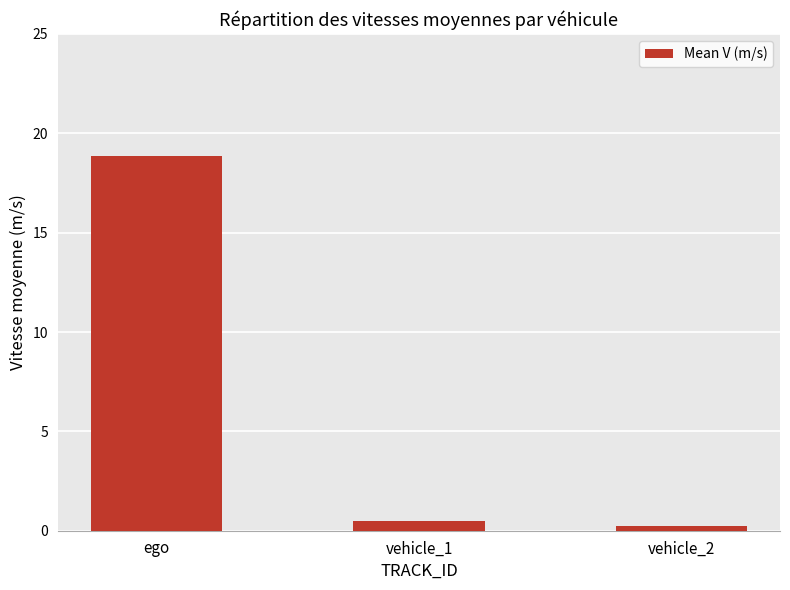

Where is the data nearest to the value 9?

vehicle_1